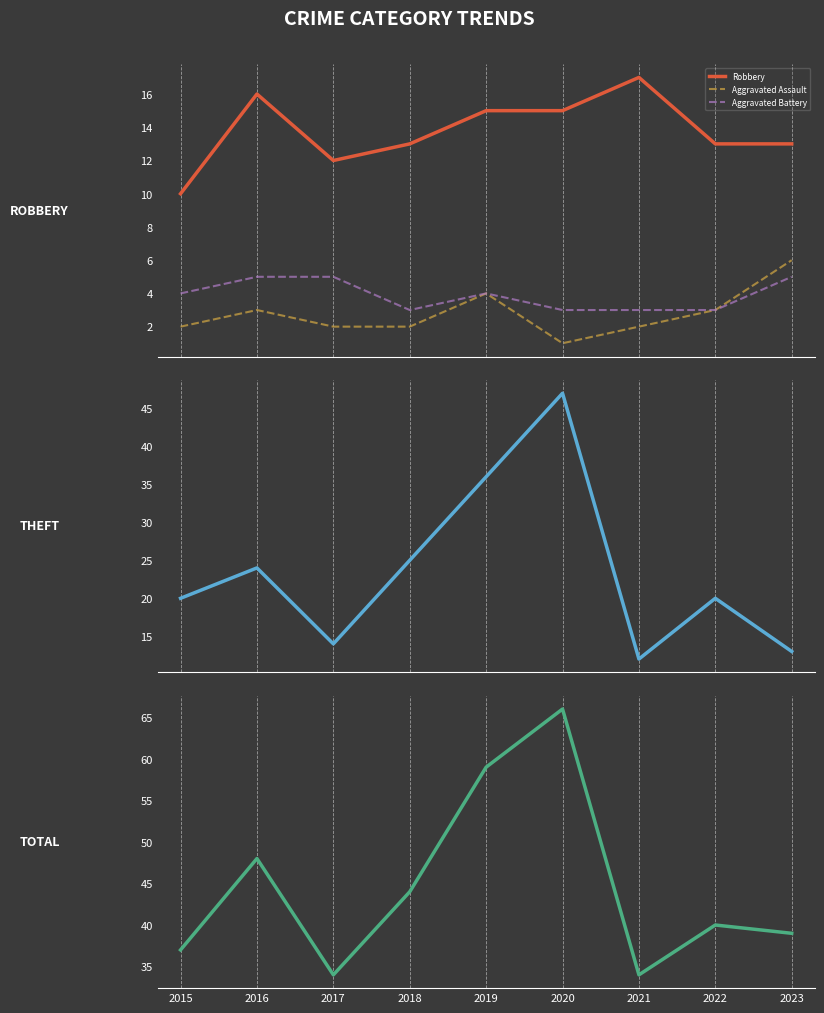

Count the number of data series in this chart.

5